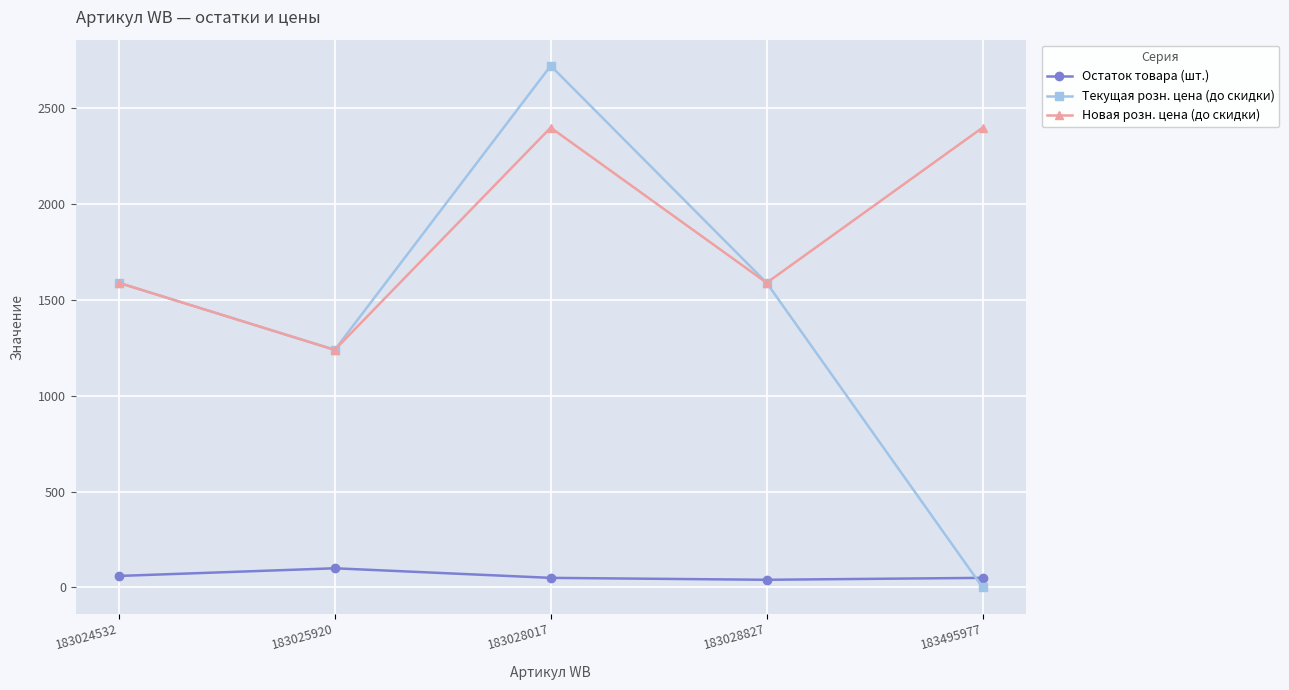

Is it true that Новая розн. цена (до скидки) equals 4168 at 183495977?

False